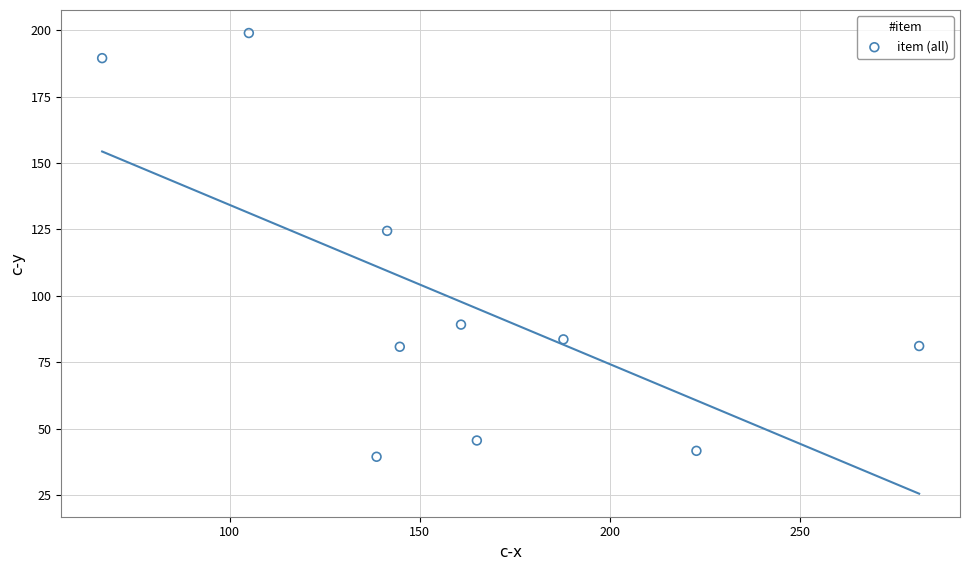

What is the average Y value?

97.4